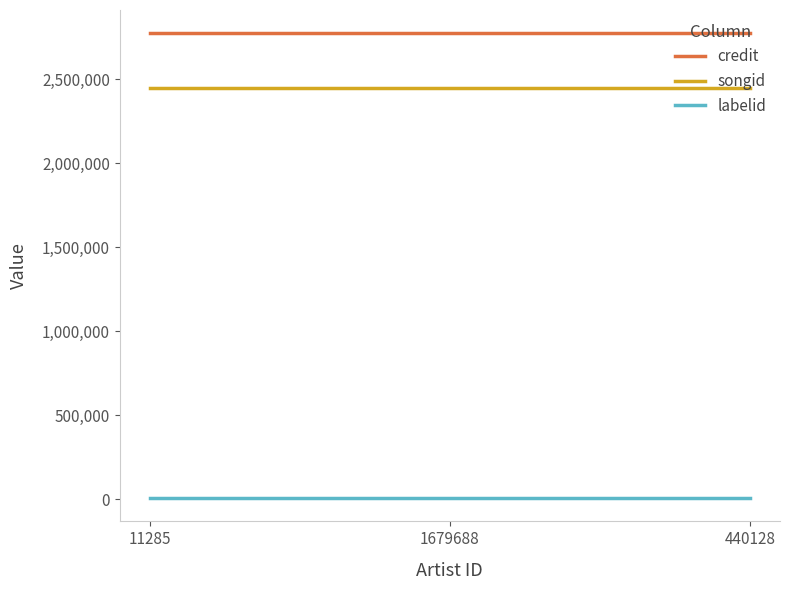

Reading left to right, list all the values displayed in this chart.

credit: 2773743	2773743	2773743
songid: 2447841	2447841	2447841
labelid: 6234	6234	6234